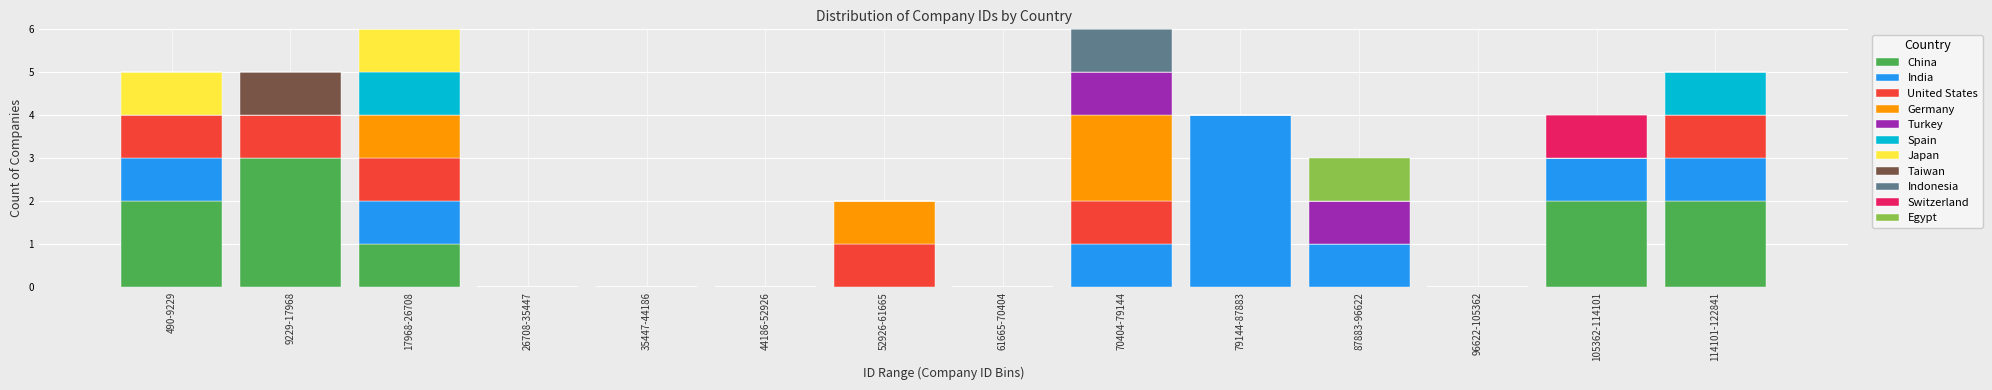

At which label does China reach its peak?

9229-17968